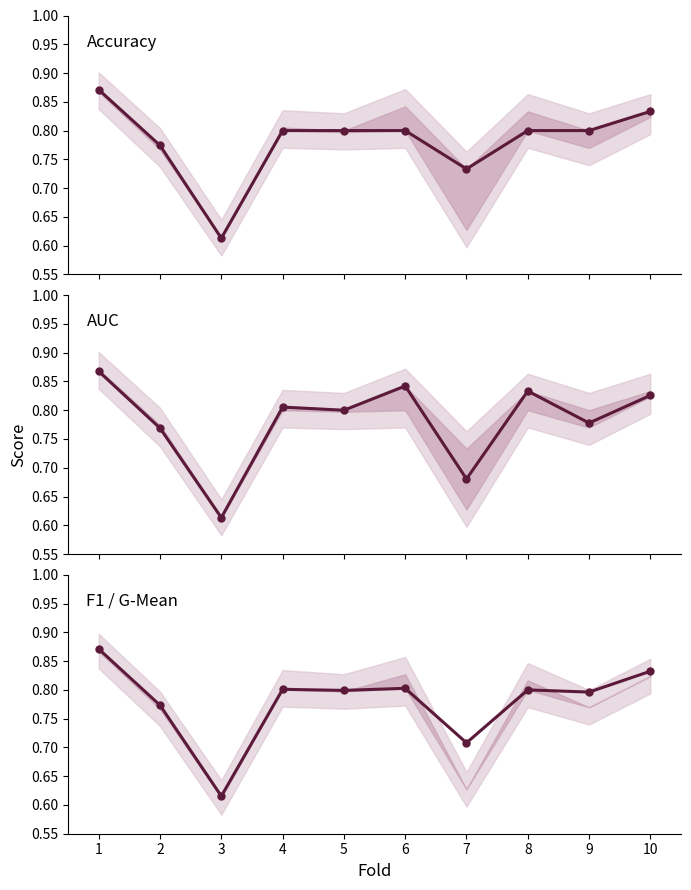

Reading left to right, what are all the values shown in this chart?

Accuracy: 0.9	0.8	0.6	0.8	0.8	0.8	0.7	0.8	0.8	0.8
AUC: 0.9	0.8	0.6	0.8	0.8	0.8	0.7	0.8	0.8	0.8
F1 / G-Mean: 0.9	0.8	0.6	0.8	0.8	0.8	0.7	0.8	0.8	0.8